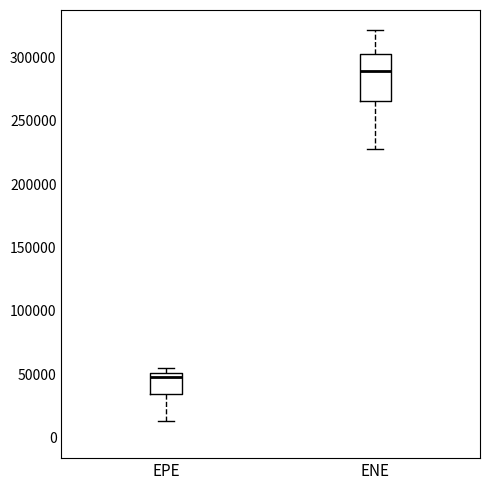

Where does the median line of the box for ENE sit on the y-axis? The values are not printed on the chart, so give them approximately, as read against the axis.

290000